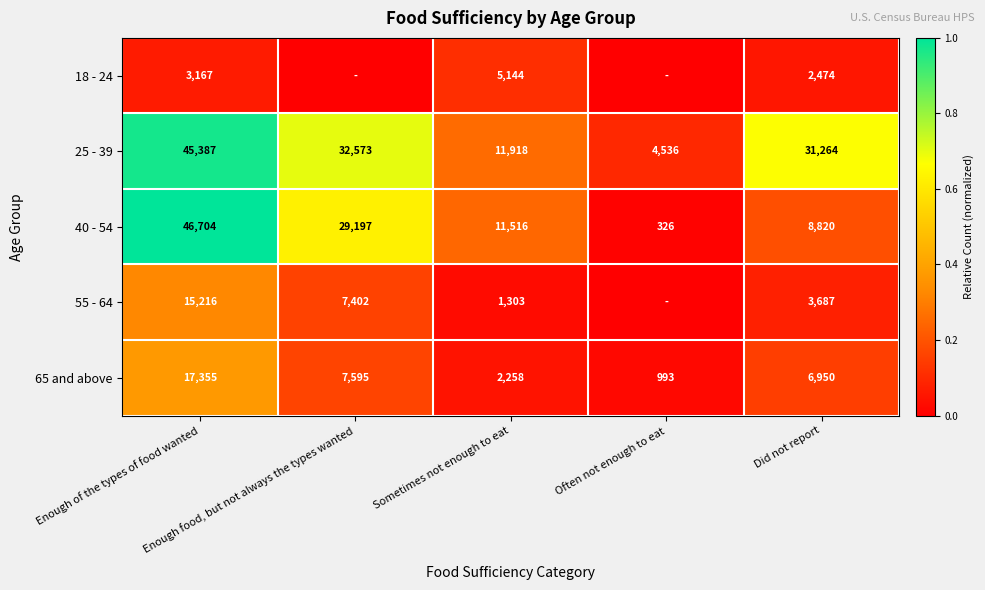

The value of 65 and above at Enough food, but not always the types wanted is 0.1. True or false?

False